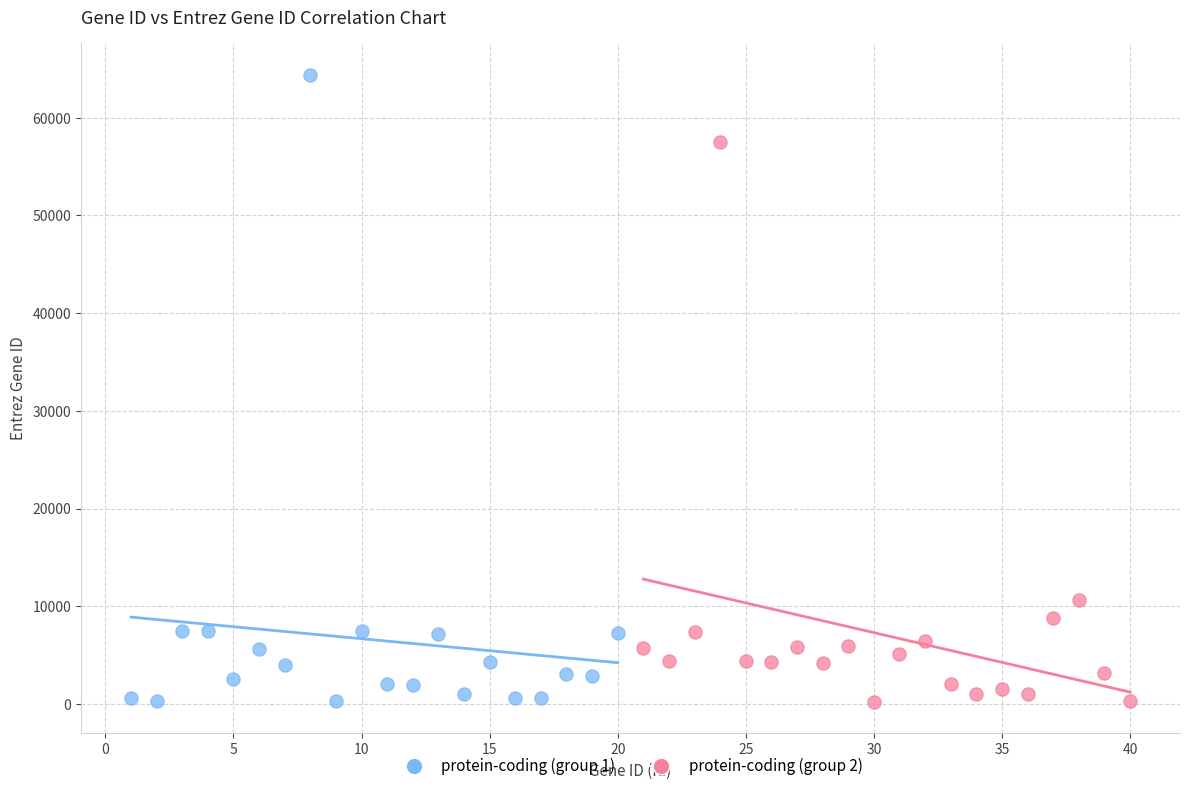

Which series has the widest spread of Y values?

protein-coding (group 1)